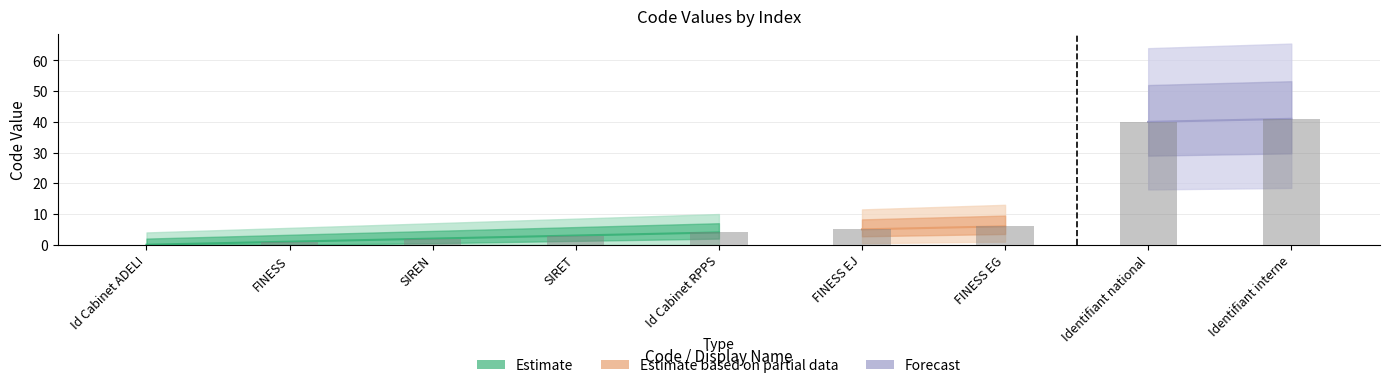

Reading left to right, extract all data points from this chart.

0	1	2	3	4	5	6	40	41